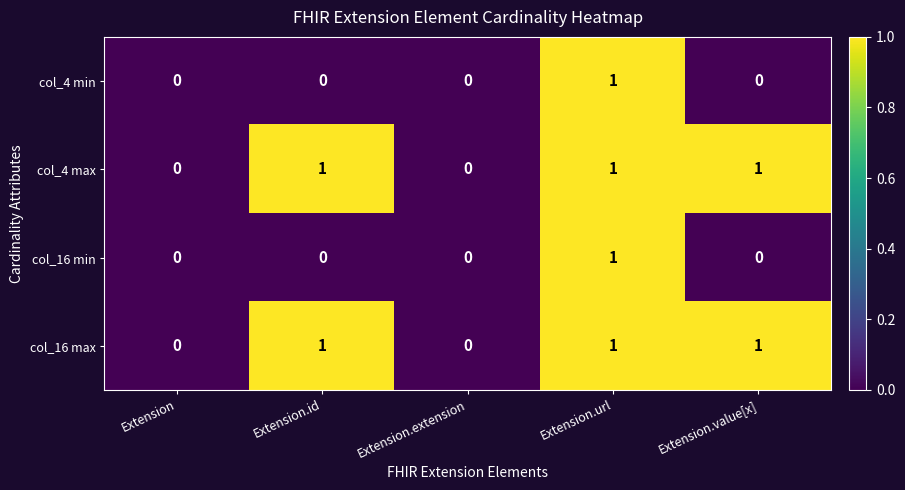

At which category is the sum across all series the highest?

Extension.url